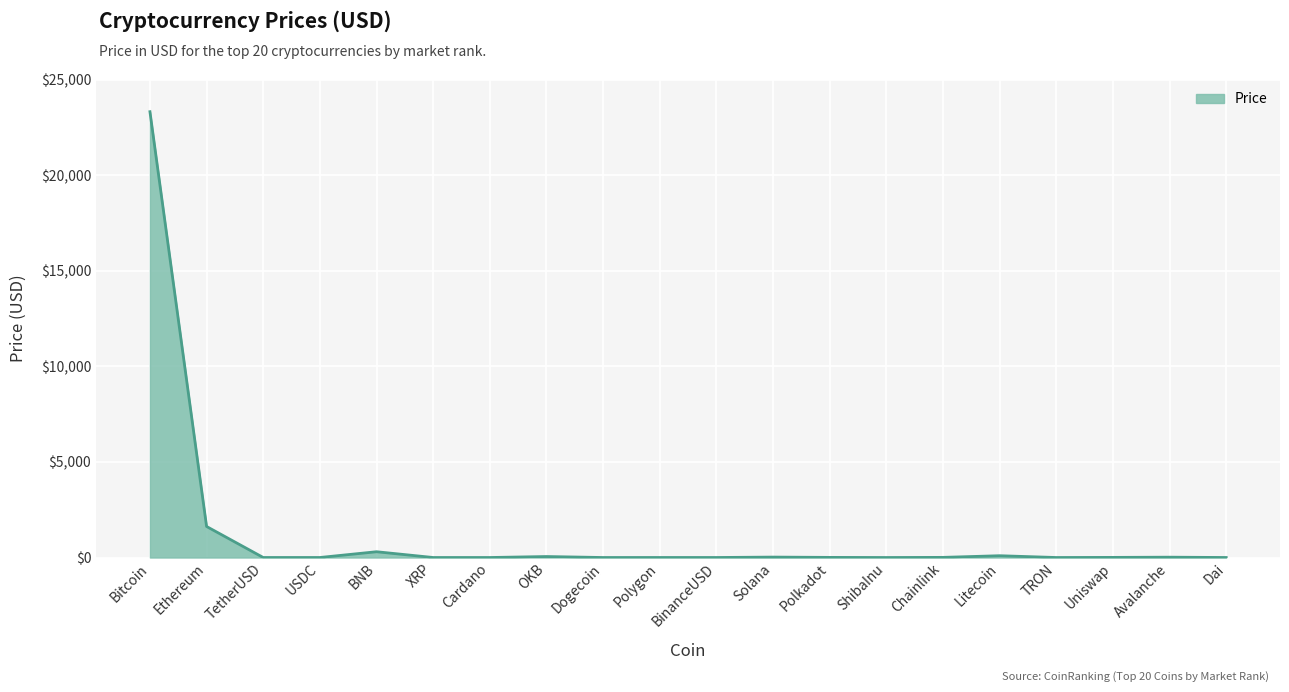

What value does the data have at BinanceUSD?

1.0